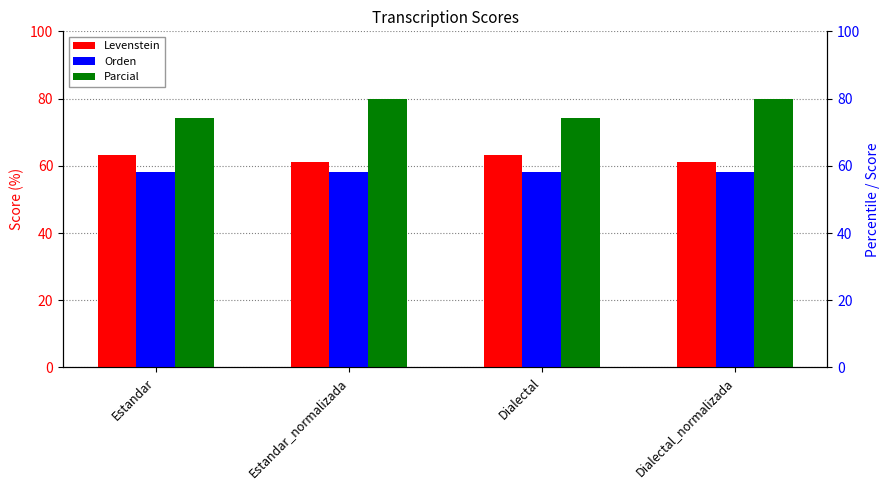

What position from the right is Estandar?

4